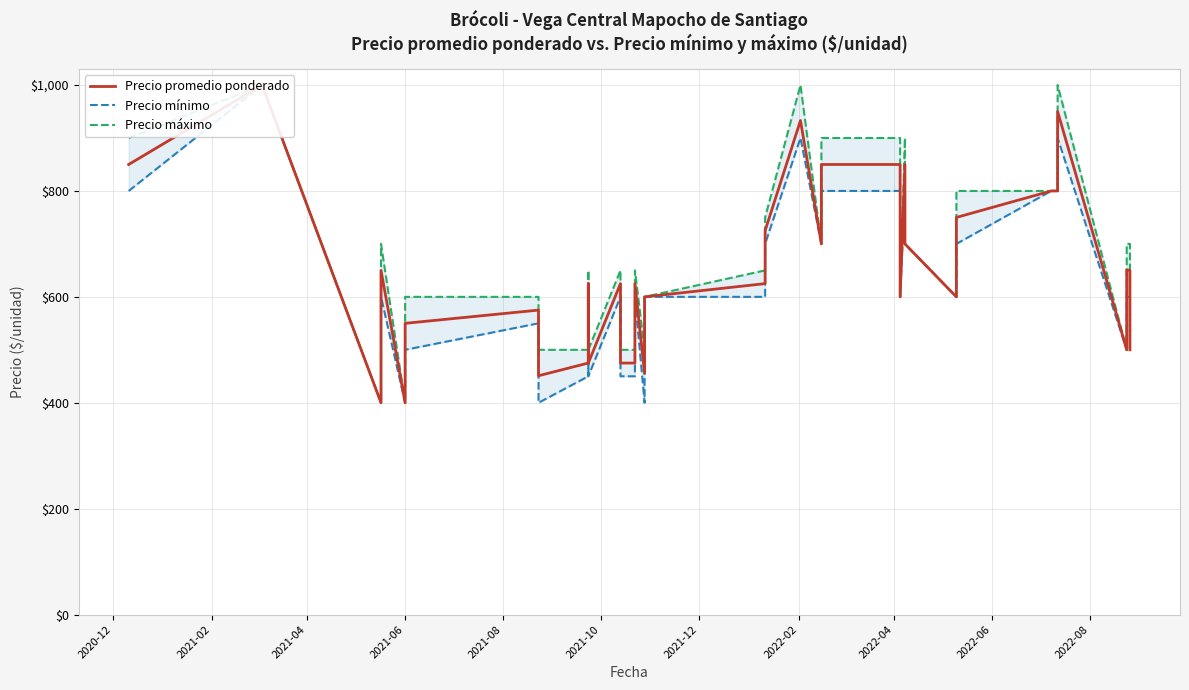

At how many categories does at least one series exceed 810?

7